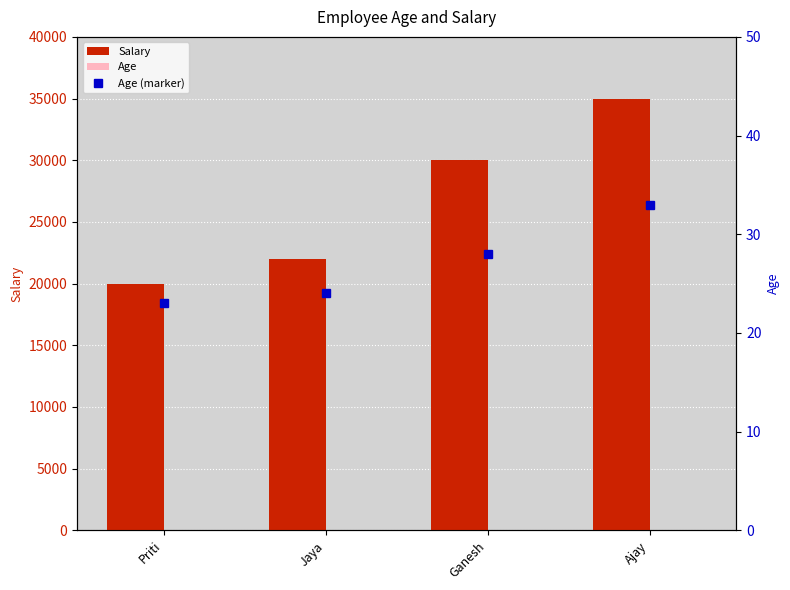

How many values in the Age series are below 28?

2